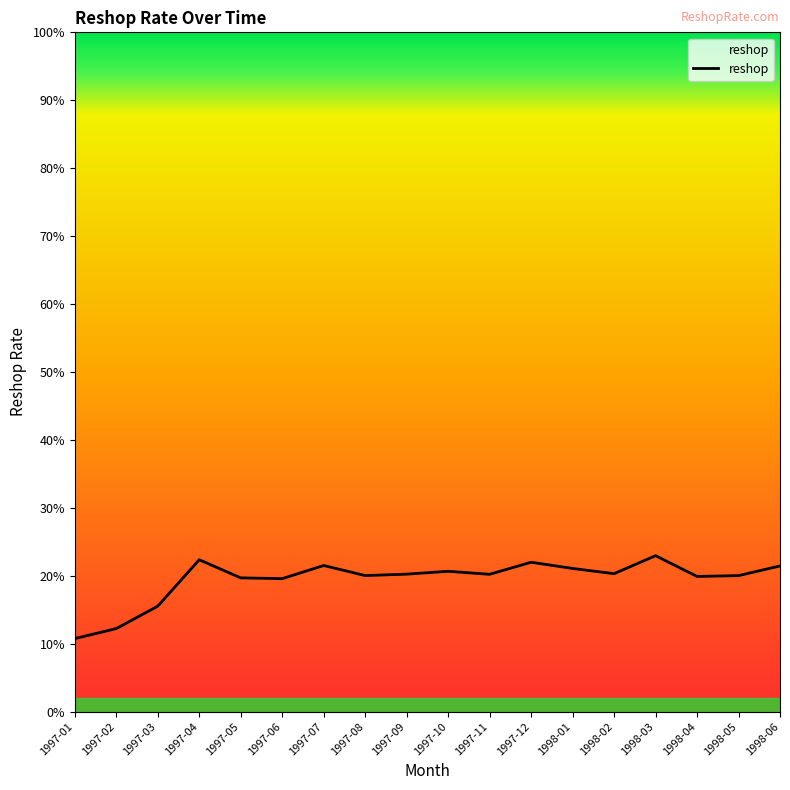

Which category has the highest value across all series?

1998-03